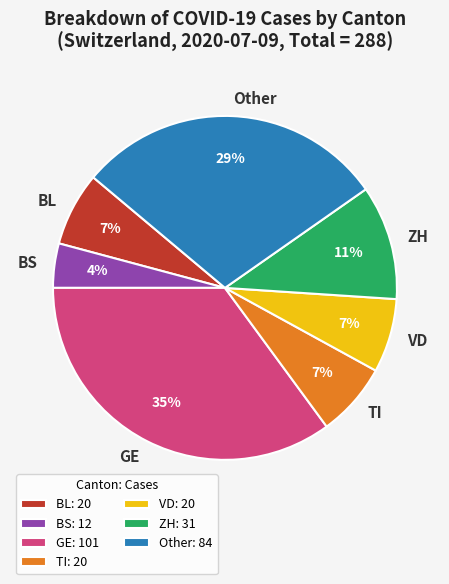

To the nearest percent, what percentage of the pie is GE?

35%